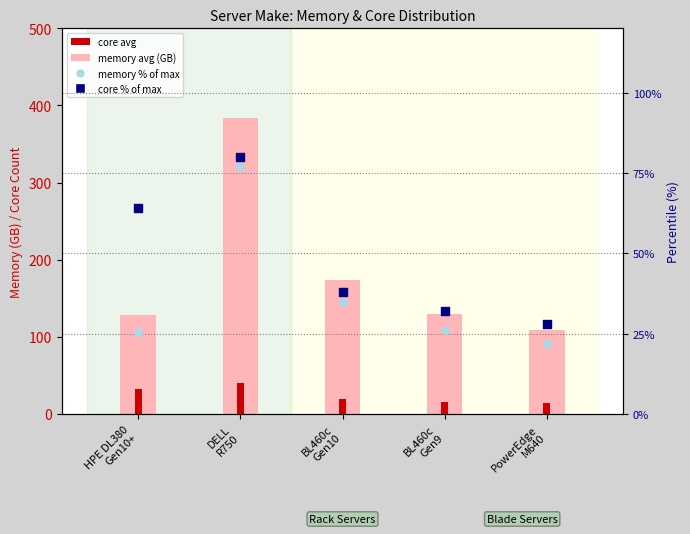

Which series has the widest spread of Y values?

Memory (avg GB)